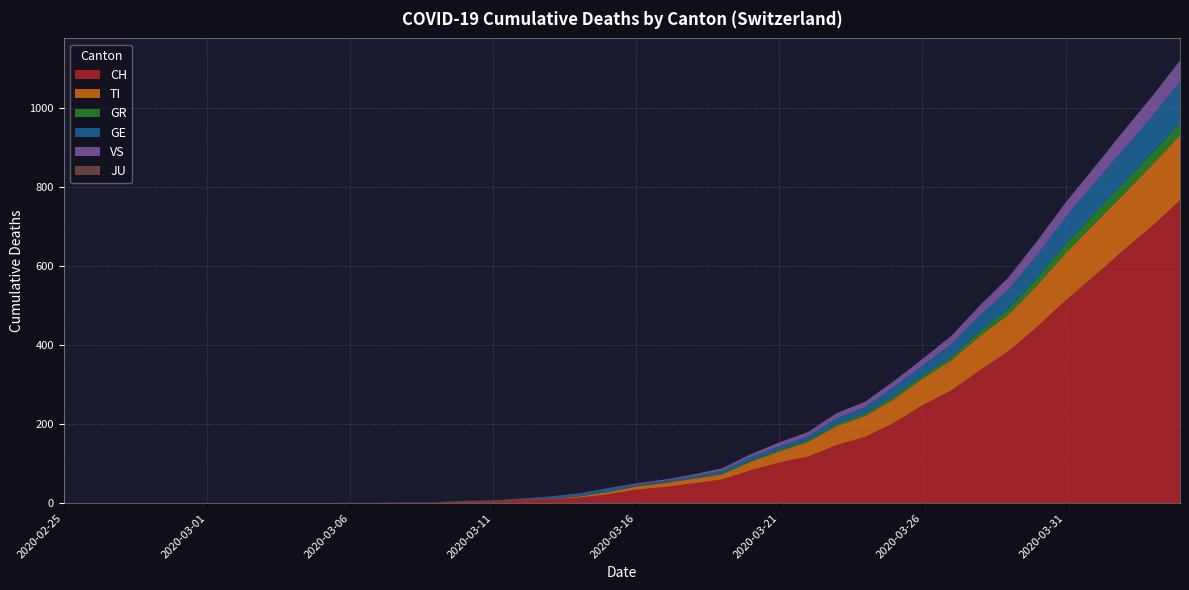

Reading right to left, what are all the values shown in this chart?

CH: 767	700	639	575	513	446	384	336	285	248	203	168	147	118	103	83	60	50	41	34	22	14	10	9	5	4	2	2	1	1	0	0	0	0	0	0	0	0	0	0
TI: 165	155	141	132	120	105	93	87	76	67	60	53	48	37	28	22	13	12	10	8	6	3	1	1	1	1	0	0	0	0	0	0	0	0	0	0	0	0	0	0
GR: 30	30	28	26	23	19	15	12	9	8	8	6	5	4	4	3	2	1	1	1	0	0	0	0	0	0	0	0	0	0	0	0	0	0	0	0	0	0	0	0
GE: 106	92	85	77	68	58	48	40	32	25	23	16	15	10	9	9	7	6	5	4	9	7	5	2	1	1	0	0	0	0	0	0	0	0	0	0	0	0	0	0
VS: 53	51	47	40	37	35	31	25	21	17	15	14	13	11	10	7	6	4	3	3	1	1	1	0	0	0	0	0	0	0	0	0	0	0	0	0	0	0	0	0
JU: 0	0	0	0	0	0	0	0	0	0	0	0	0	0	0	0	0	0	0	0	0	0	0	0	0	0	0	0	0	0	0	0	0	0	0	0	0	0	0	0